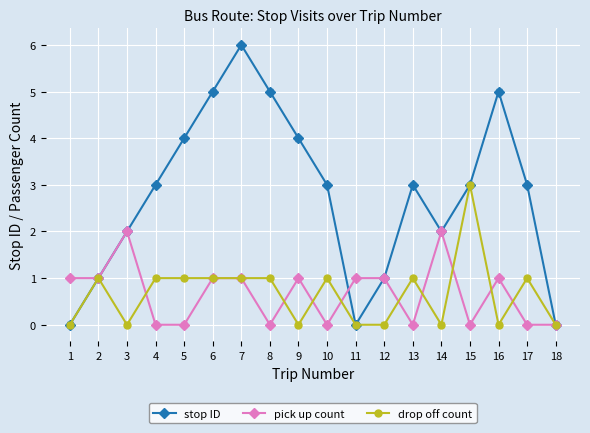

What is the approximate value of stop ID at 17?

3